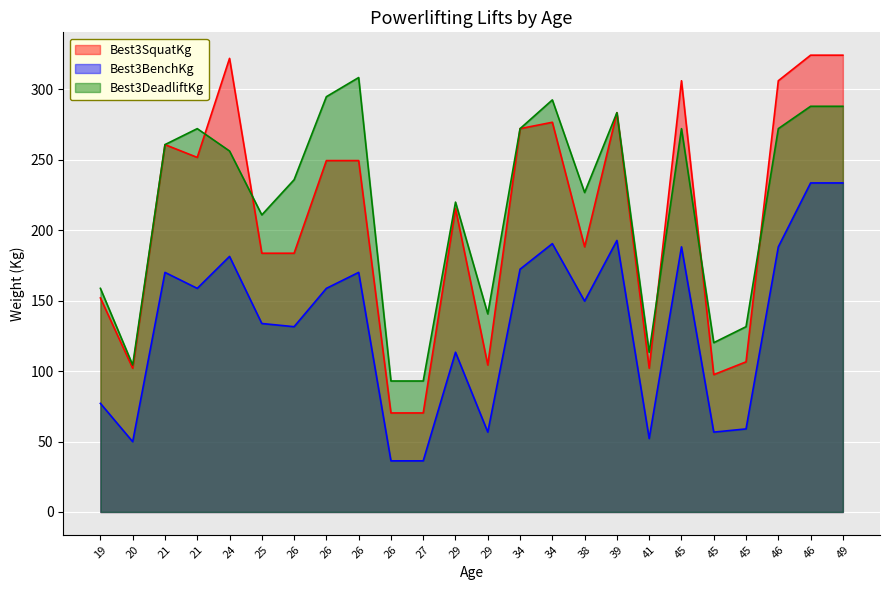

What is the difference between the maximum and second lowest values in the Best3BenchKg series?

197.3